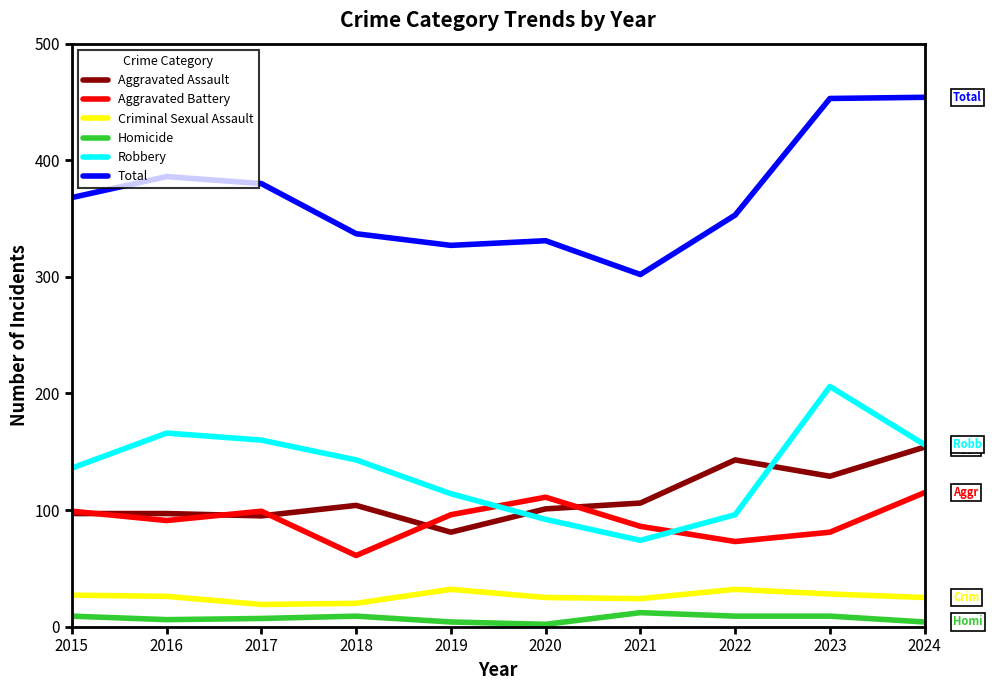

After their last crossing, which series has the higher values: Aggravated Battery or Robbery?

Robbery